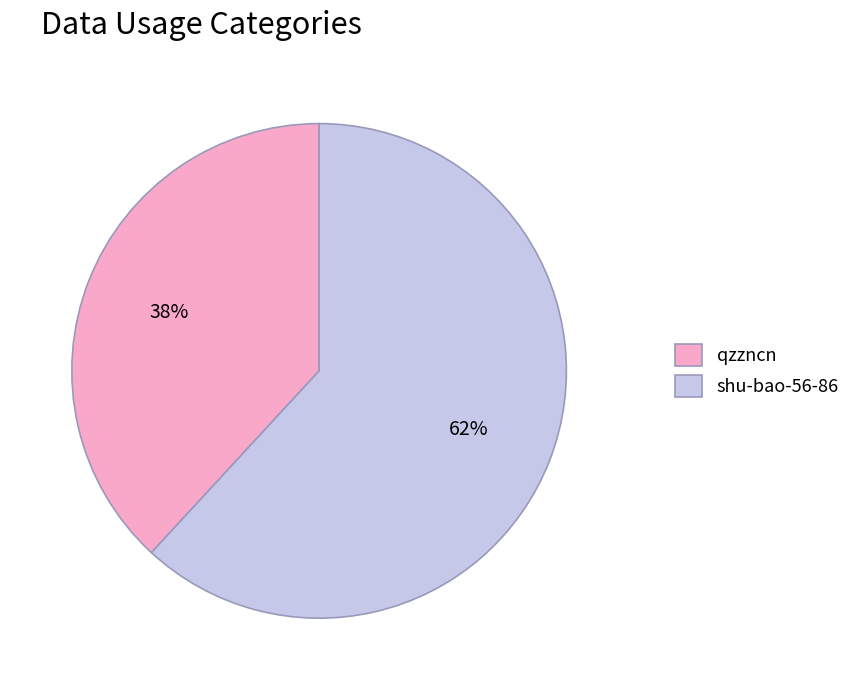

What is the smallest slice in the pie chart?

qzzncn